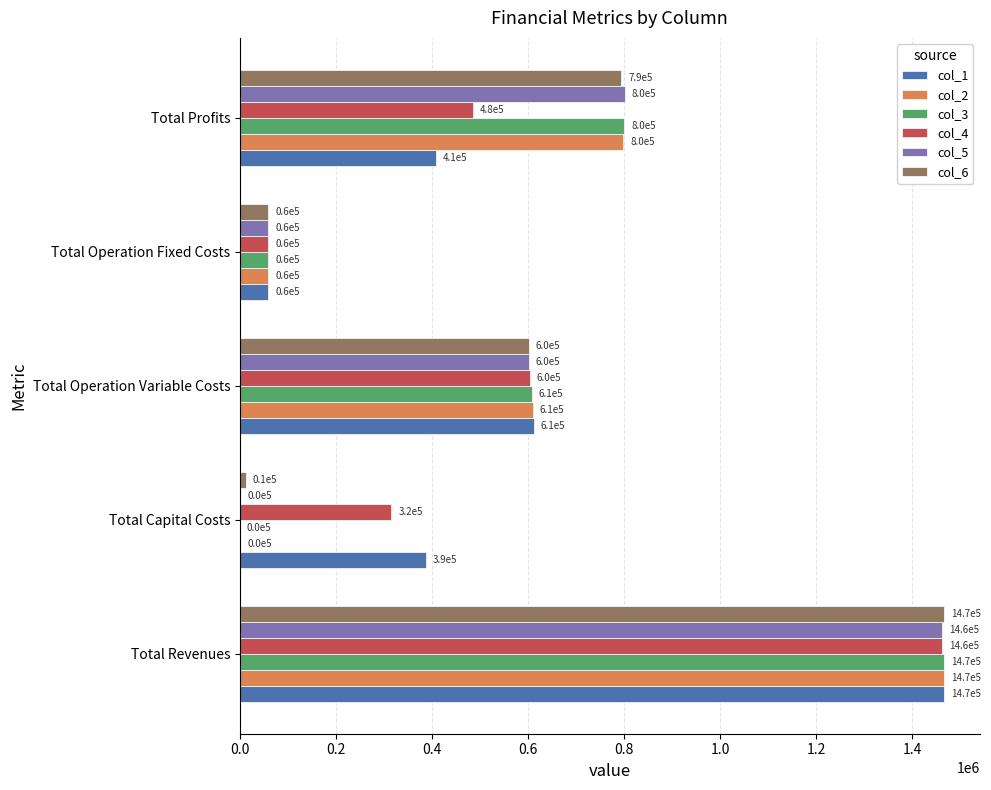

What is the sum of all col_4 values?

2922295.3